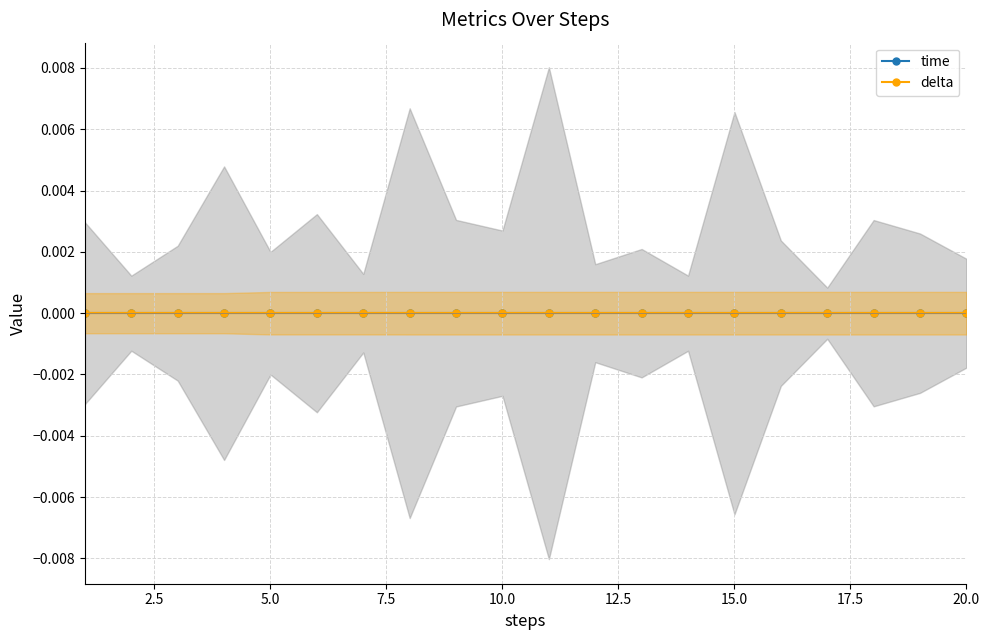

Does the chart have visible grid lines?

Yes